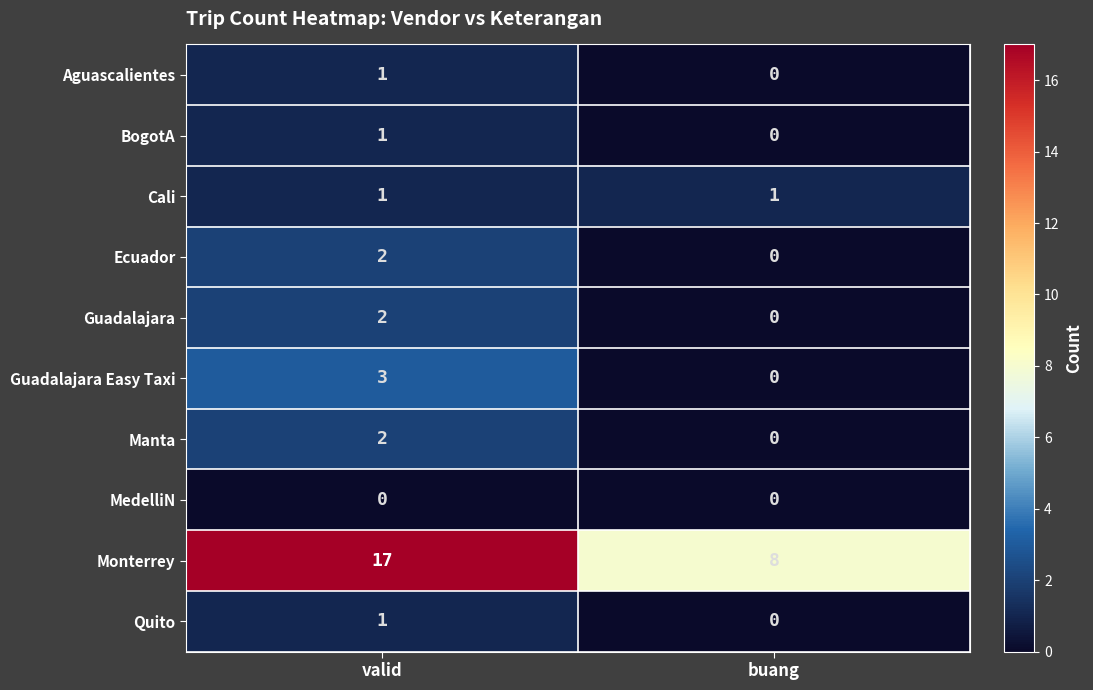

Is it true that Guadalajara equals 2 at valid?

True